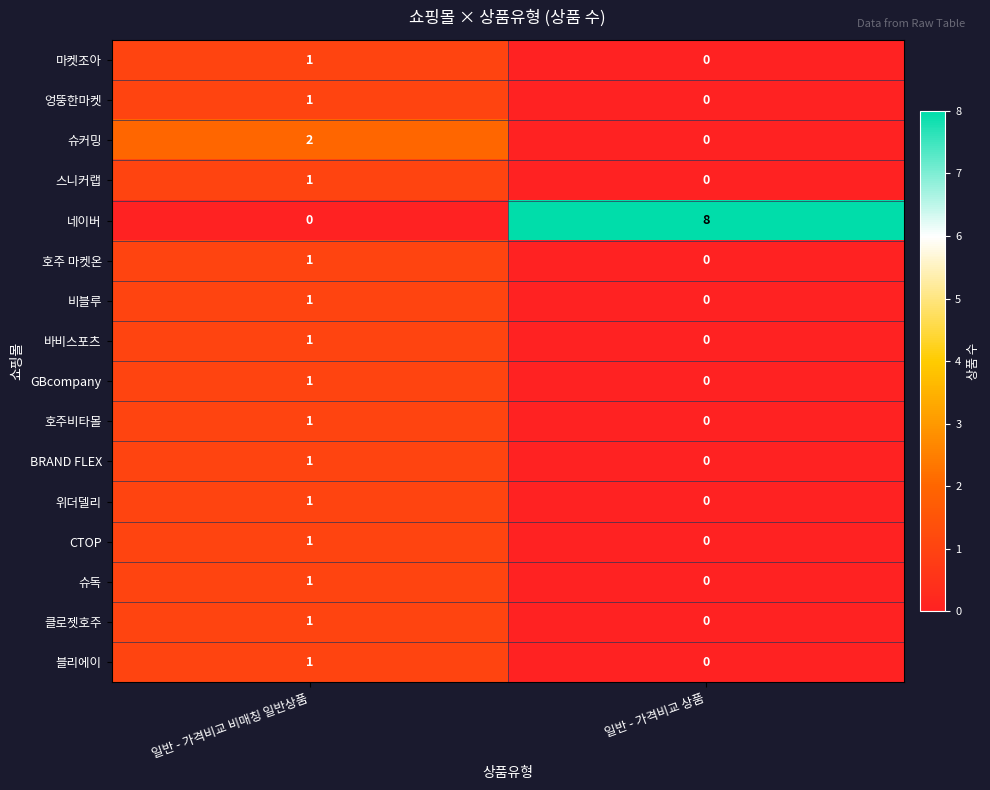

Is it true that 네이버 equals 4 at 일반 - 가격비교 상품?

False